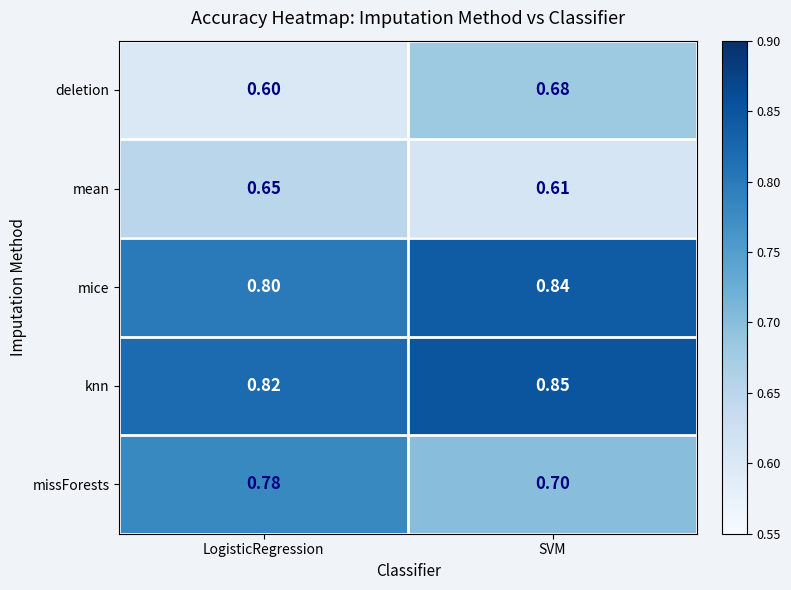

List the labels in order of mean value, largest first.

LogisticRegression, SVM